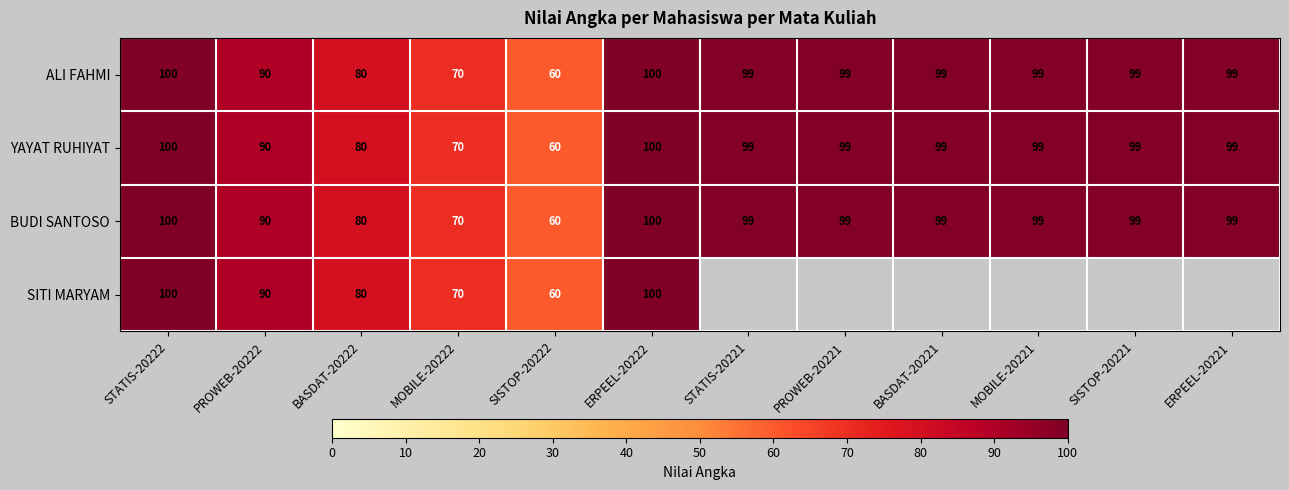

What is the minimum value for ALI FAHMI?

60